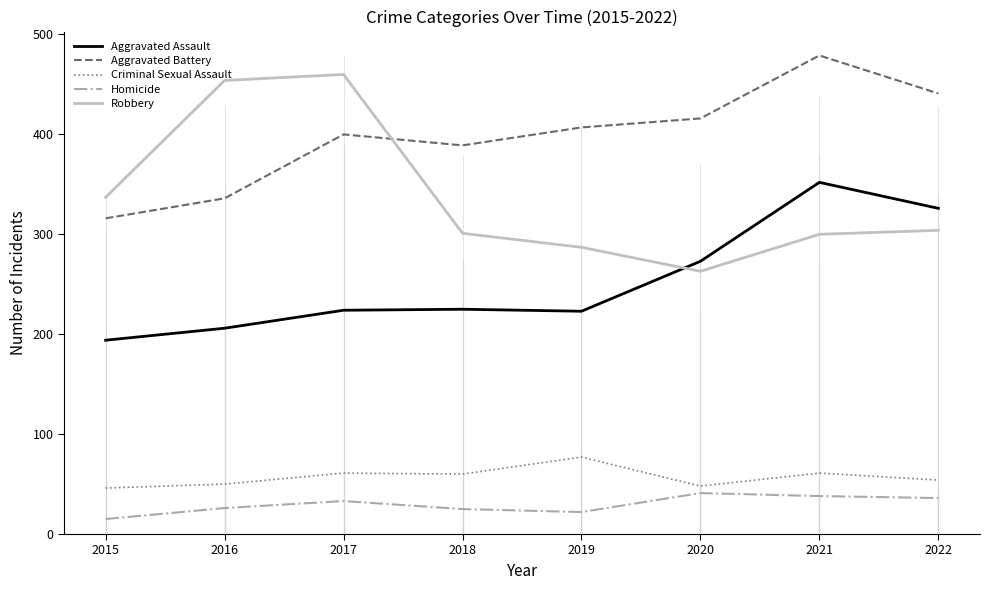

True or false: Homicide and Aggravated Assault cross at least once.

False